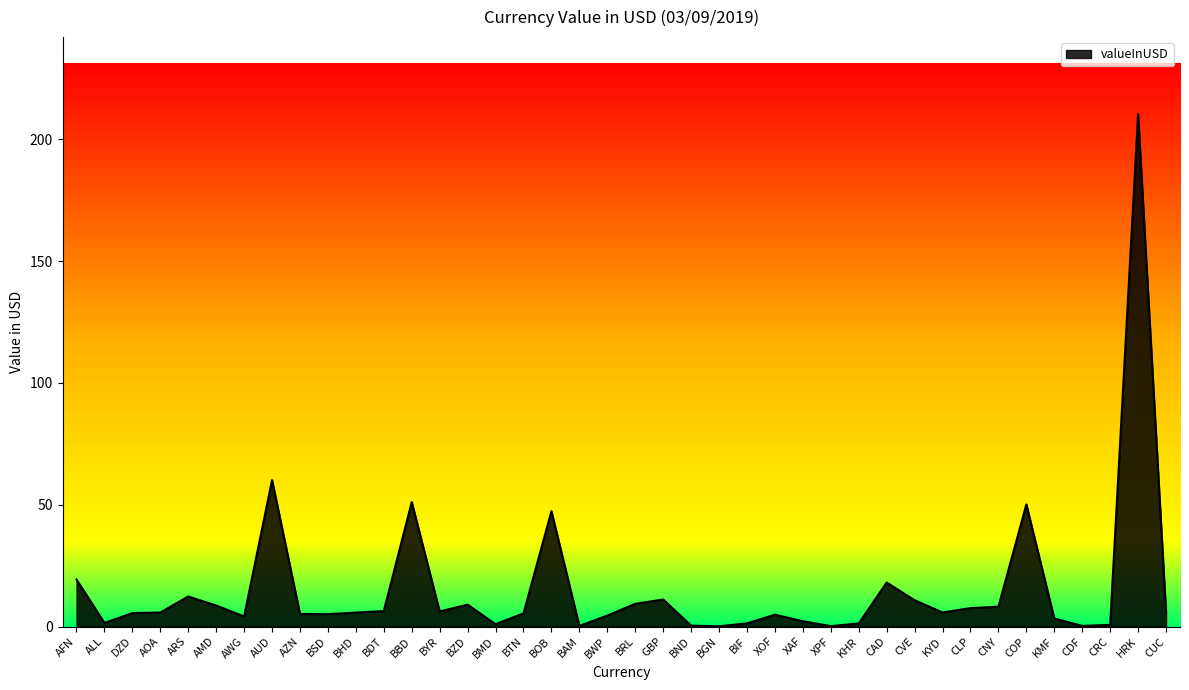

Which category has the highest value across all series?

HRK